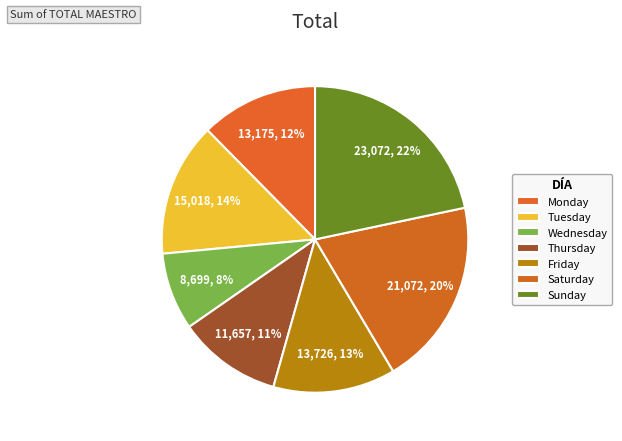

To the nearest percent, what portion does Wednesday represent?

8%